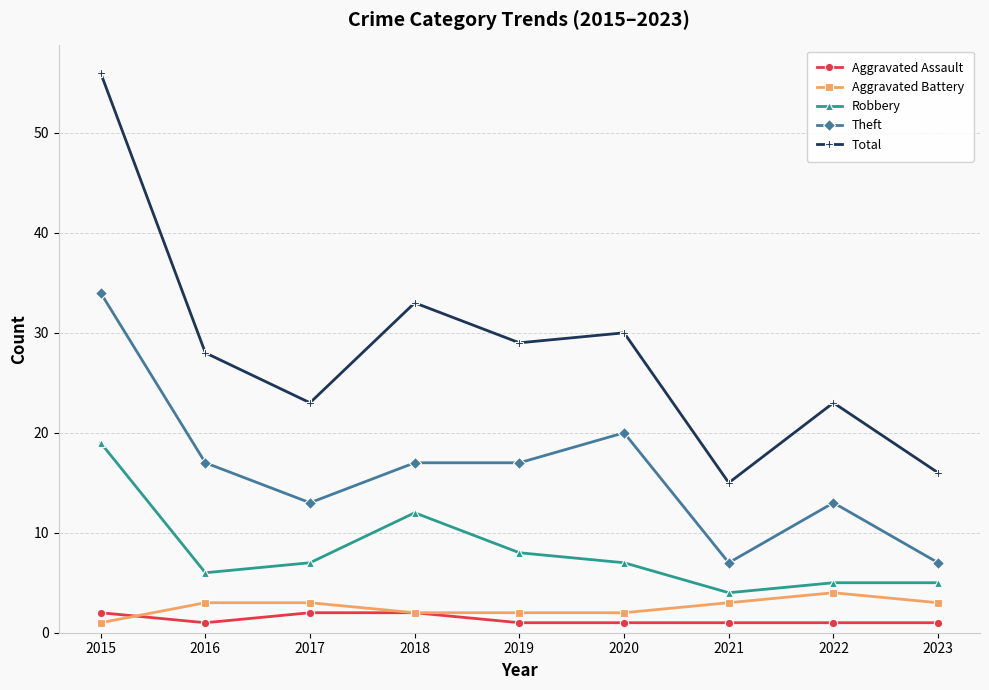

What is the value of the Theft point at the 2nd from the left?

17